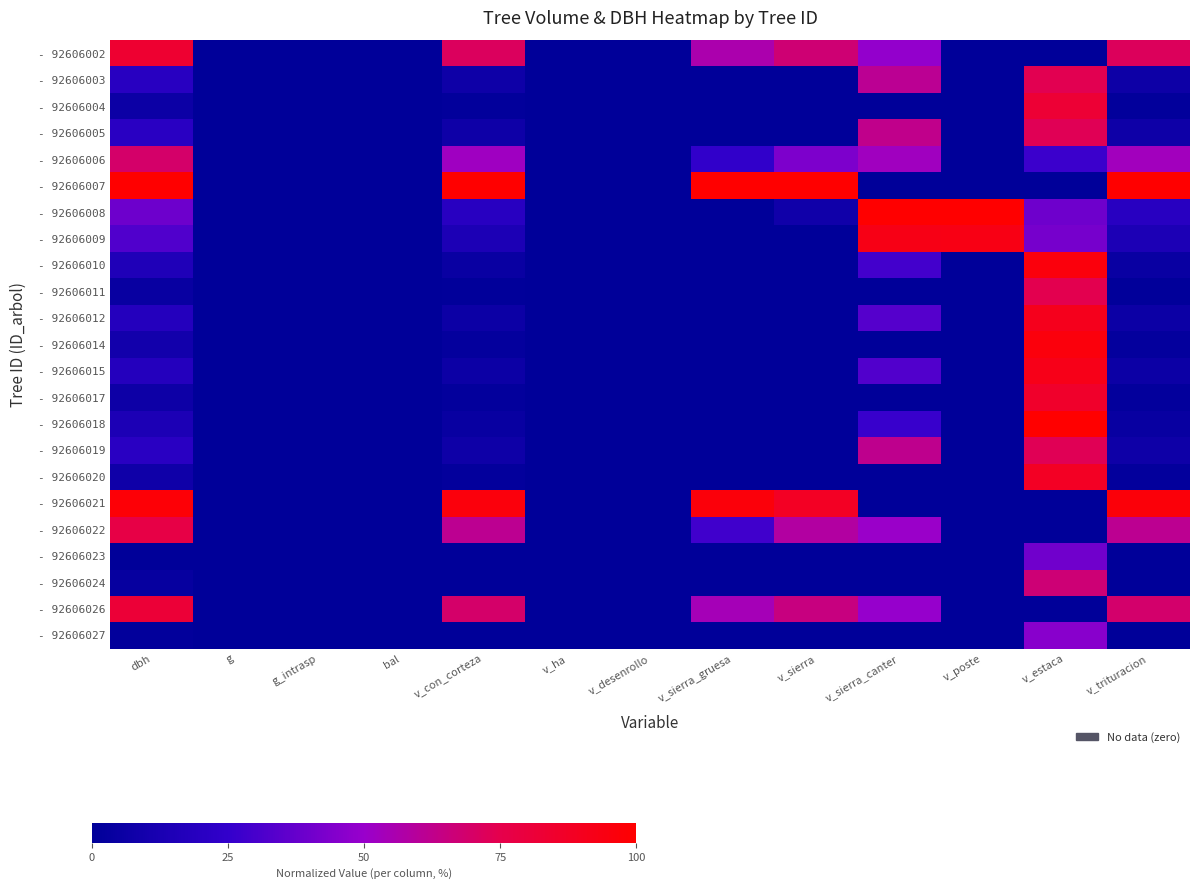

What is the total value across all series at v_con_corteza?

5.4